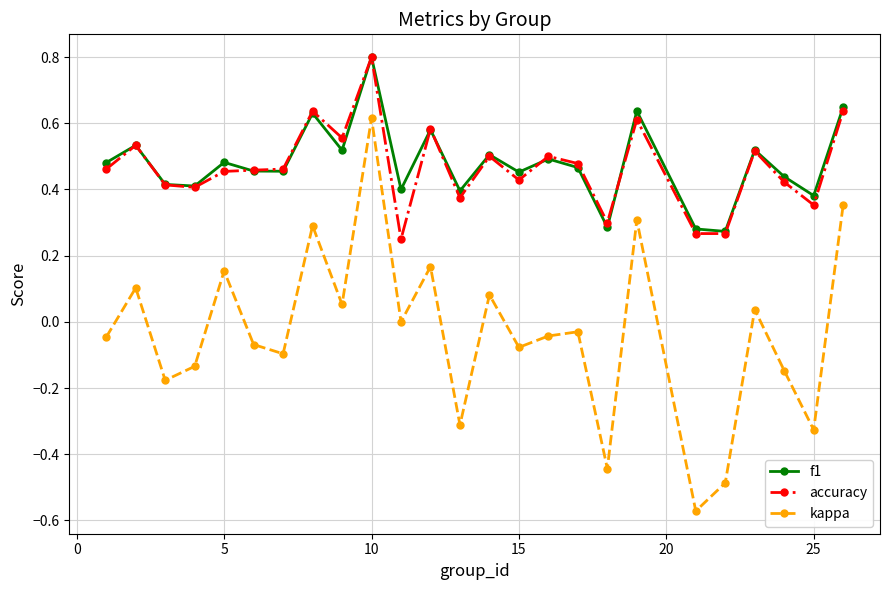

In f1, how many points are higher than both neighbors (excluding endpoints)?

9